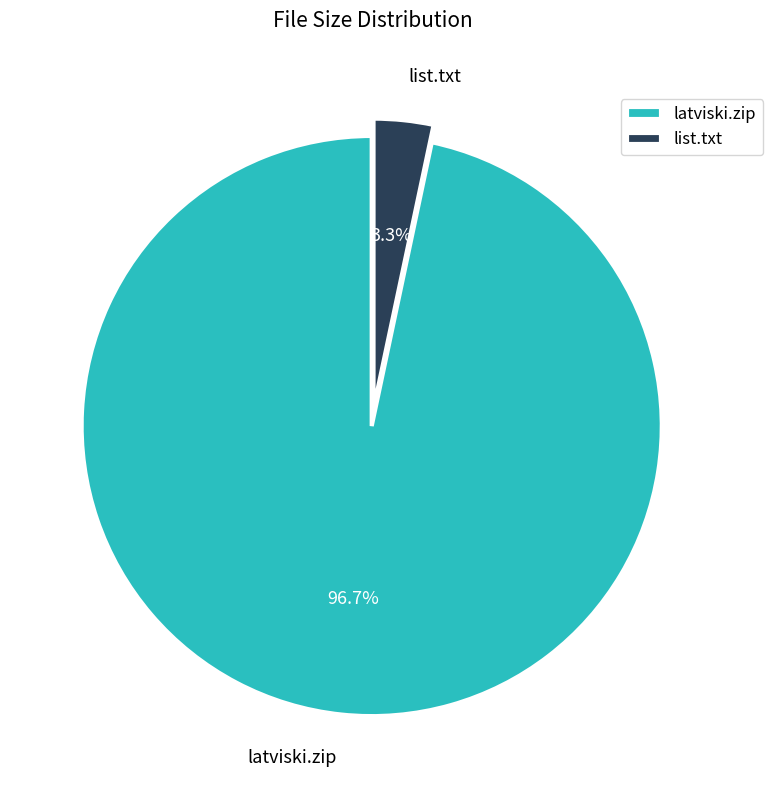

What is the largest slice in the pie chart?

latviski.zip